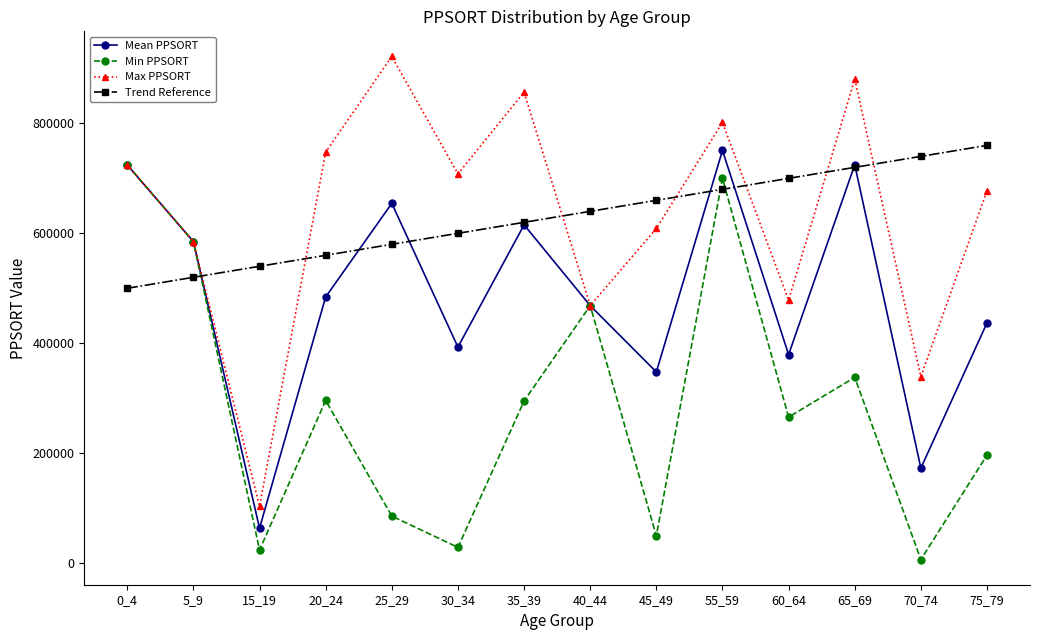

What is the value of the Trend Reference point at the 4th from the left?

560000.0